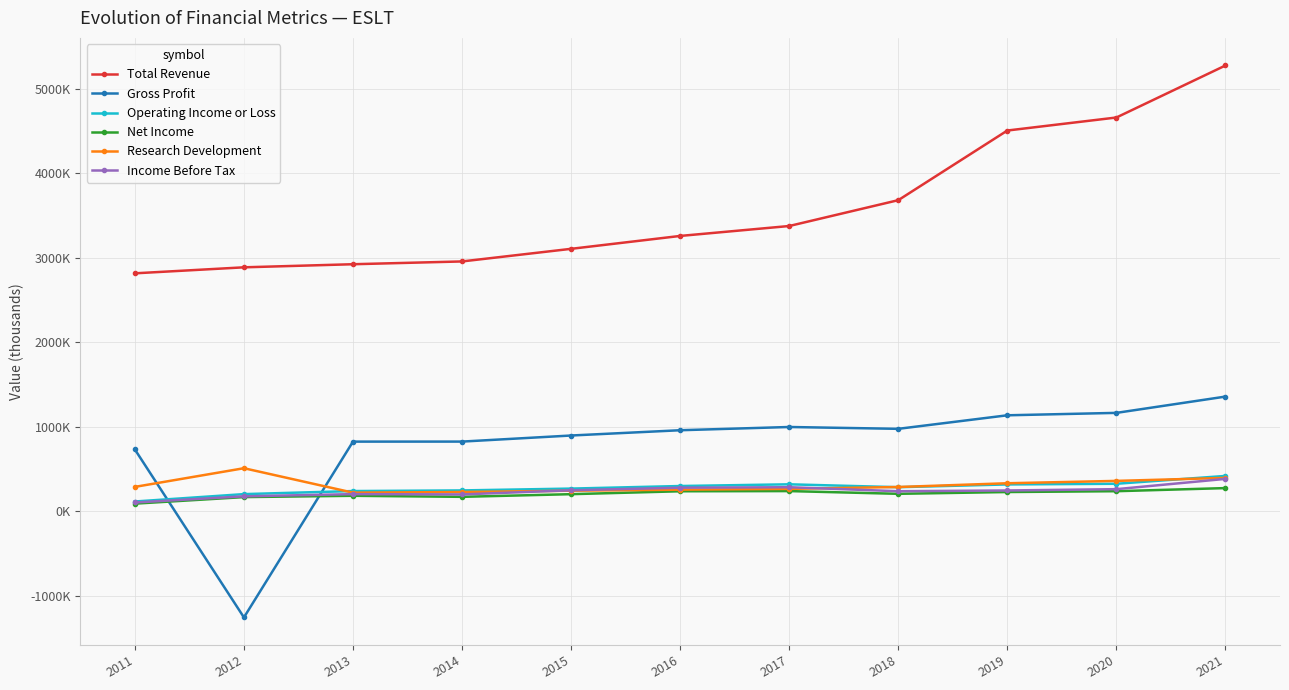

At which category is the sum across all series the highest?

2021